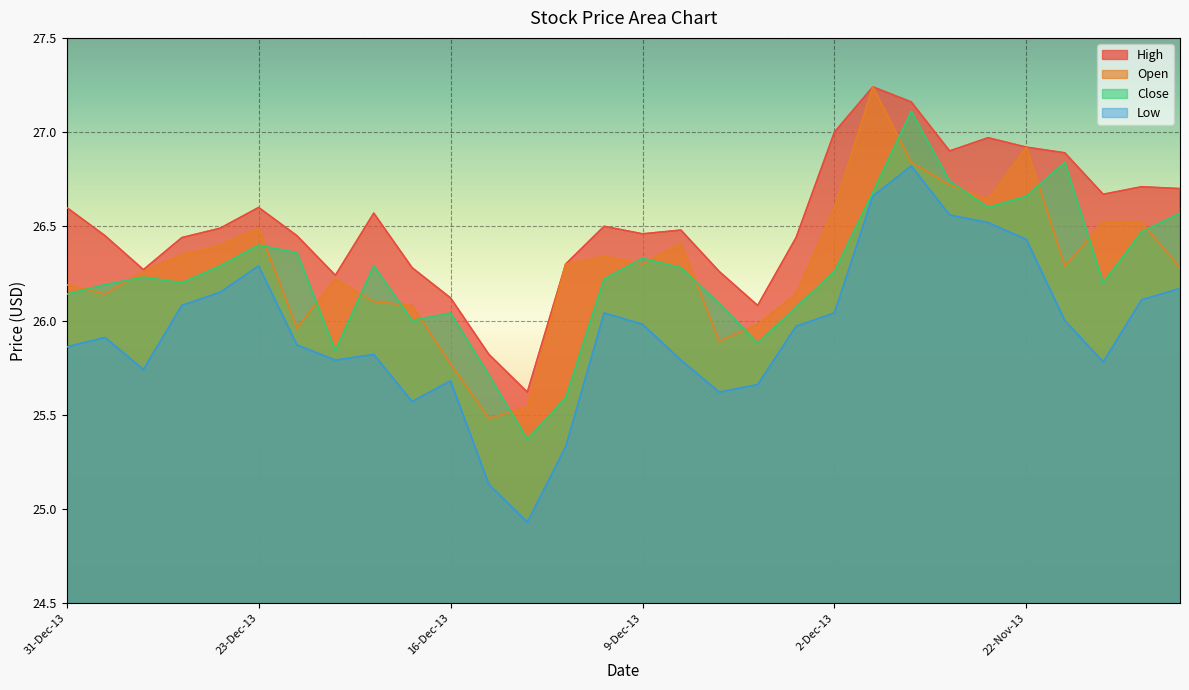

True or false: High and Open intersect in this chart.

False